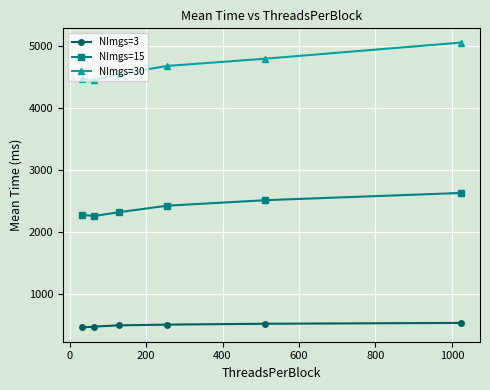

Which series has the widest spread of values?

NImgs=30